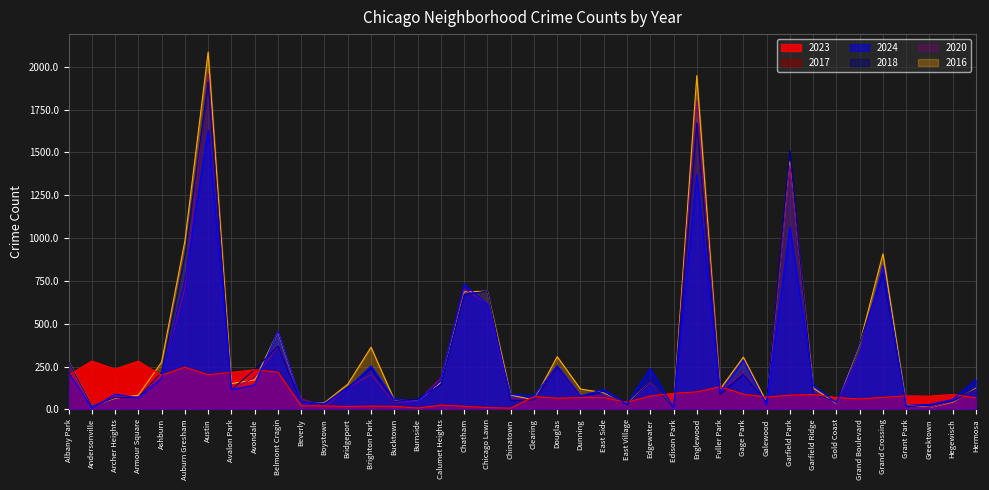

Where is the first local maximum for 2024?

Archer Heights